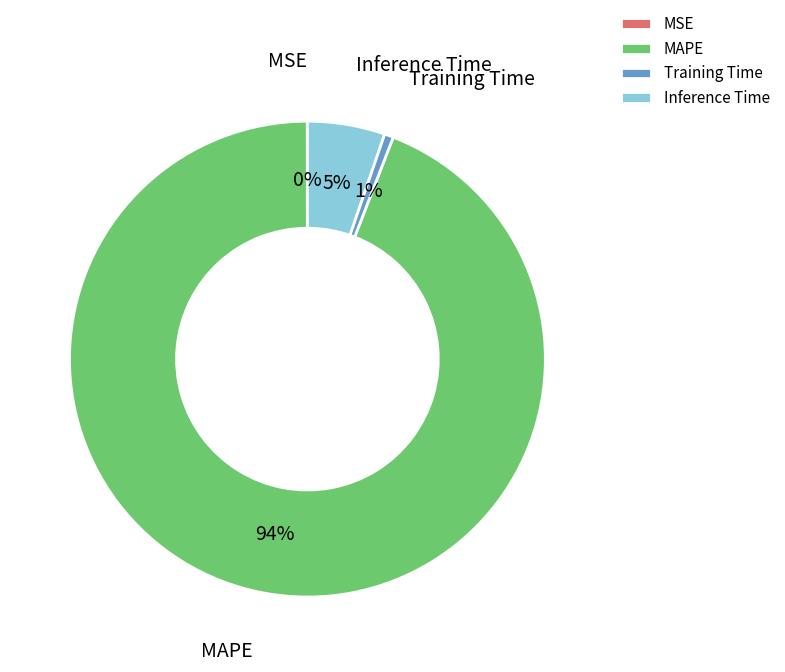

To the nearest percent, what is the combined percentage of Training Time and MAPE?

95%